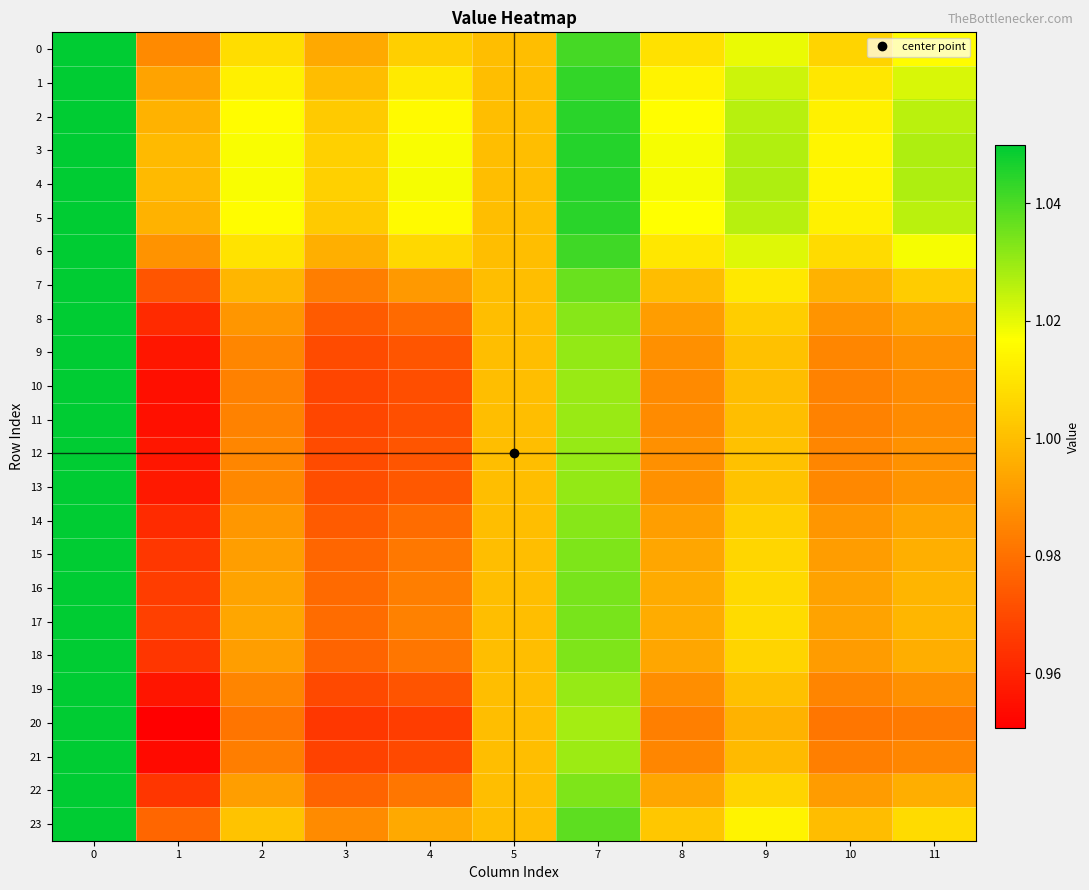

How many distinct data groups are displayed?

24